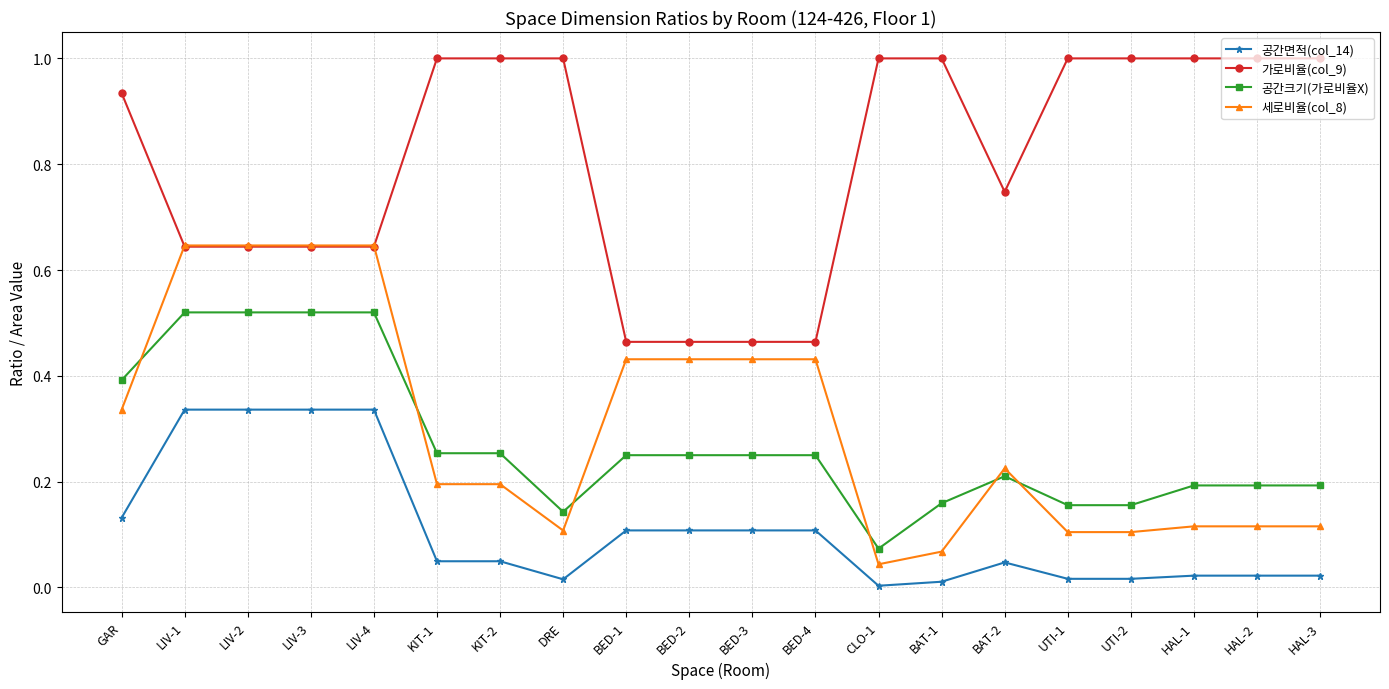

What is the label of the 17th point from the right?

LIV-3